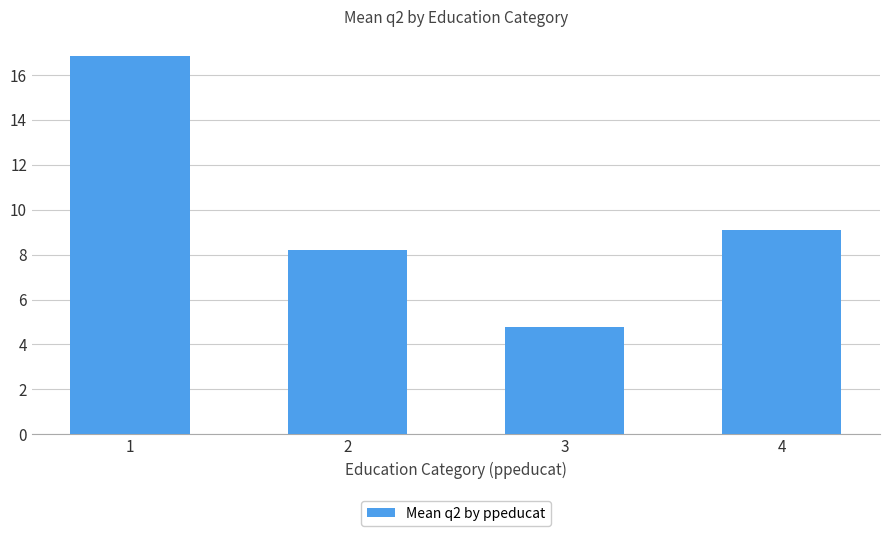

What is the average value?

9.7